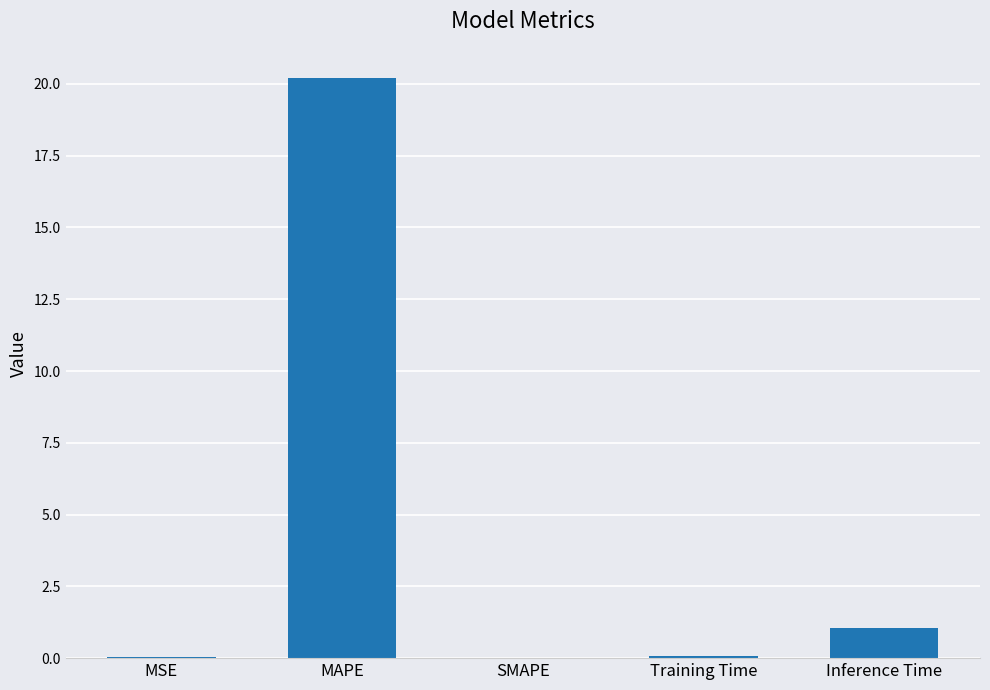

Does the chart contain stacked bars?

No